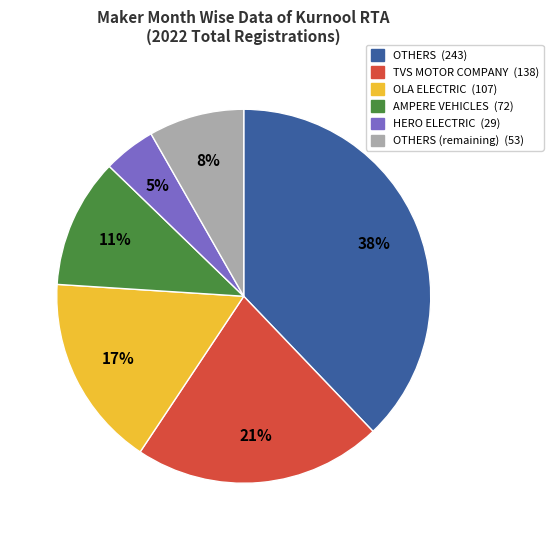

To the nearest percent, what is the difference between the largest and smallest slice percentages?

33%